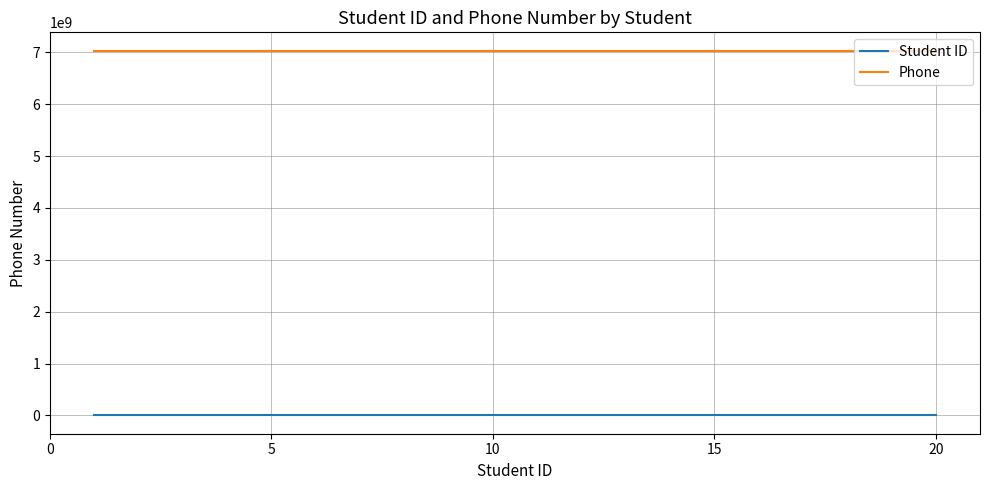

Rank the series by their average value, from highest to lowest.

Phone, Student ID